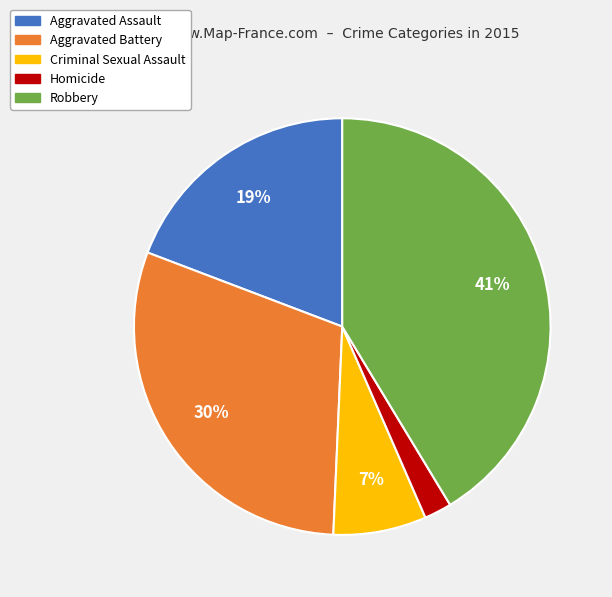

Is Aggravated Assault the majority of the pie?

No